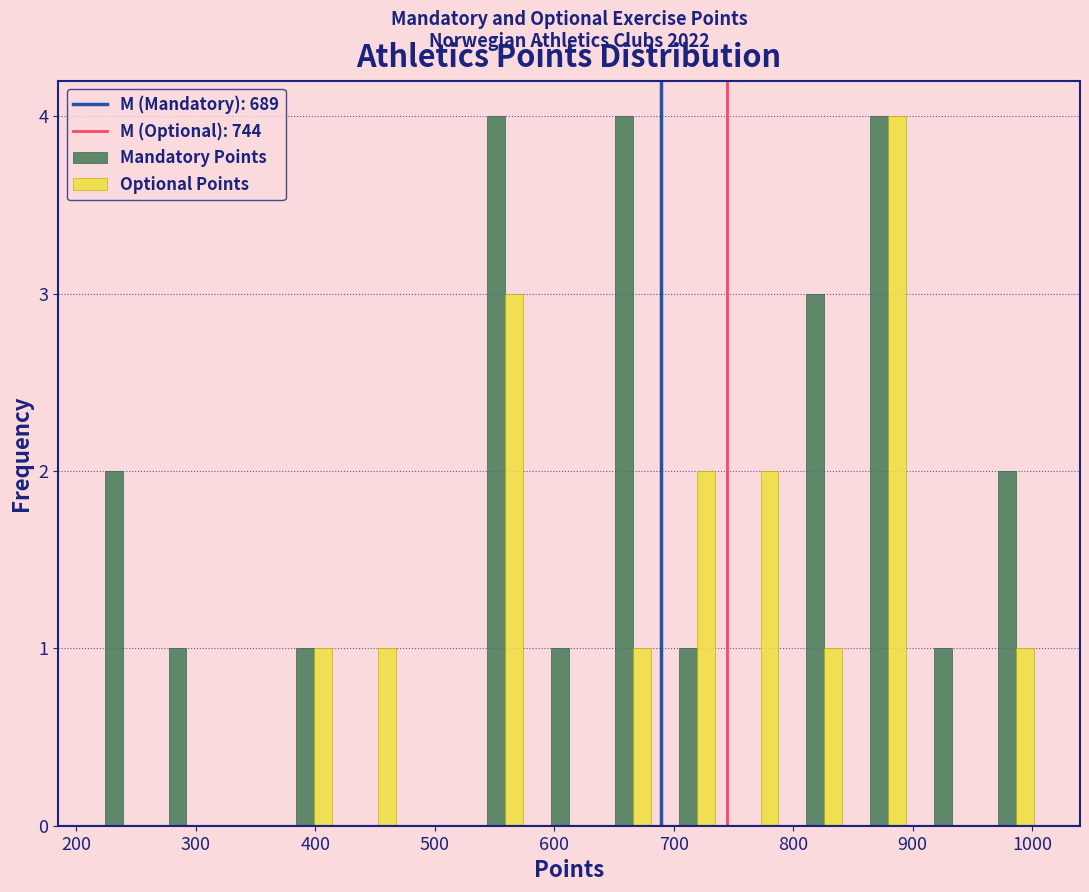

In the Optional Points series, which range on the x-axis has the tallest bar?

850 to 910